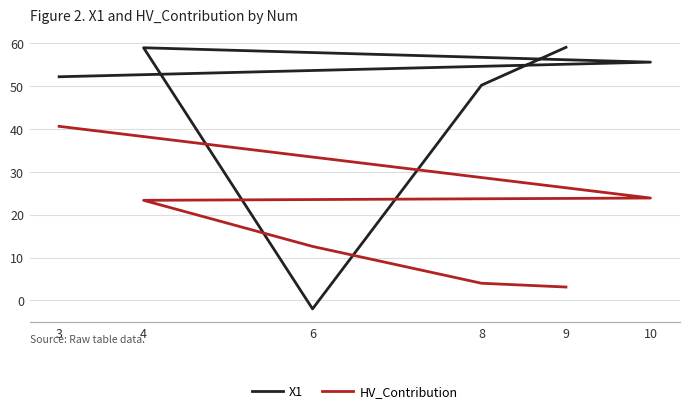

What are all the series names shown in the legend?

X1, HV_Contribution